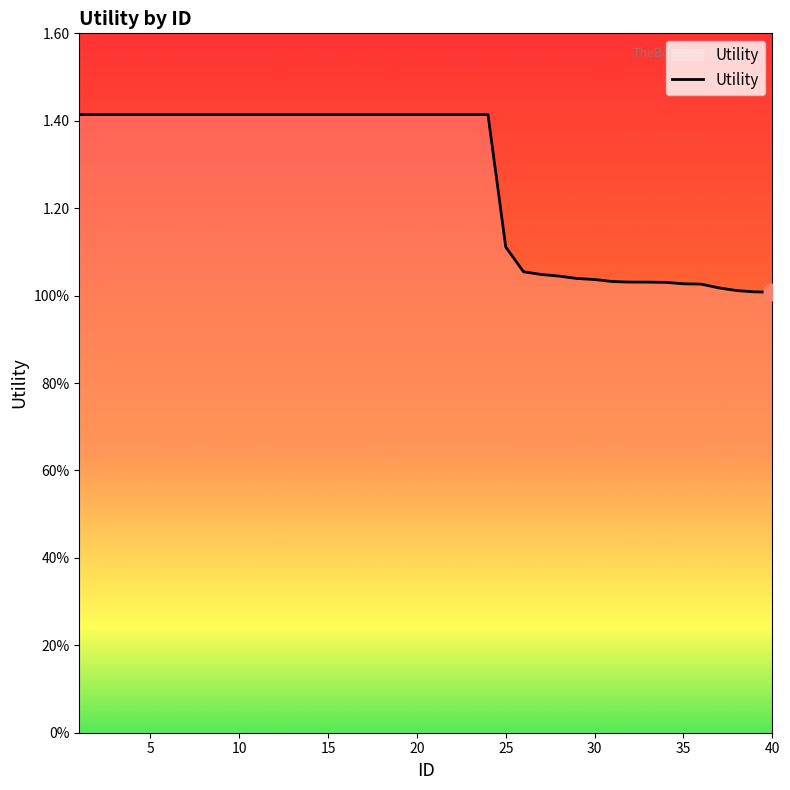

Is this an area chart (filled region under the line)?

No